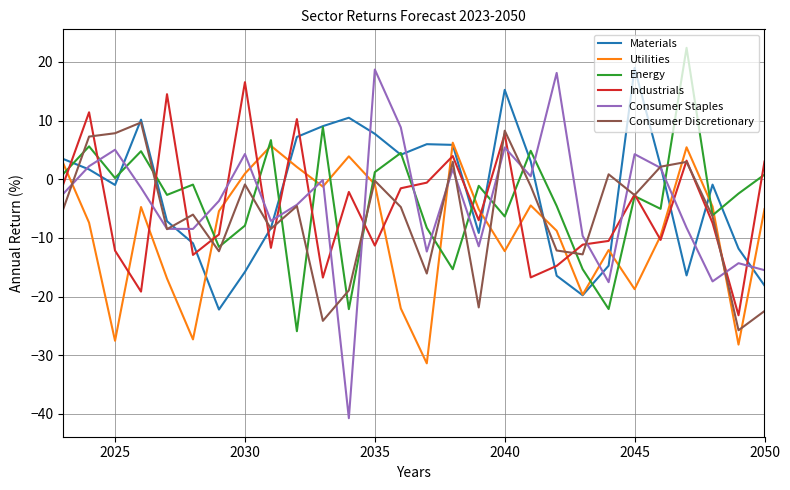

What are all the series names shown in the legend?

Materials, Utilities, Energy, Industrials, Consumer Staples, Consumer Discretionary